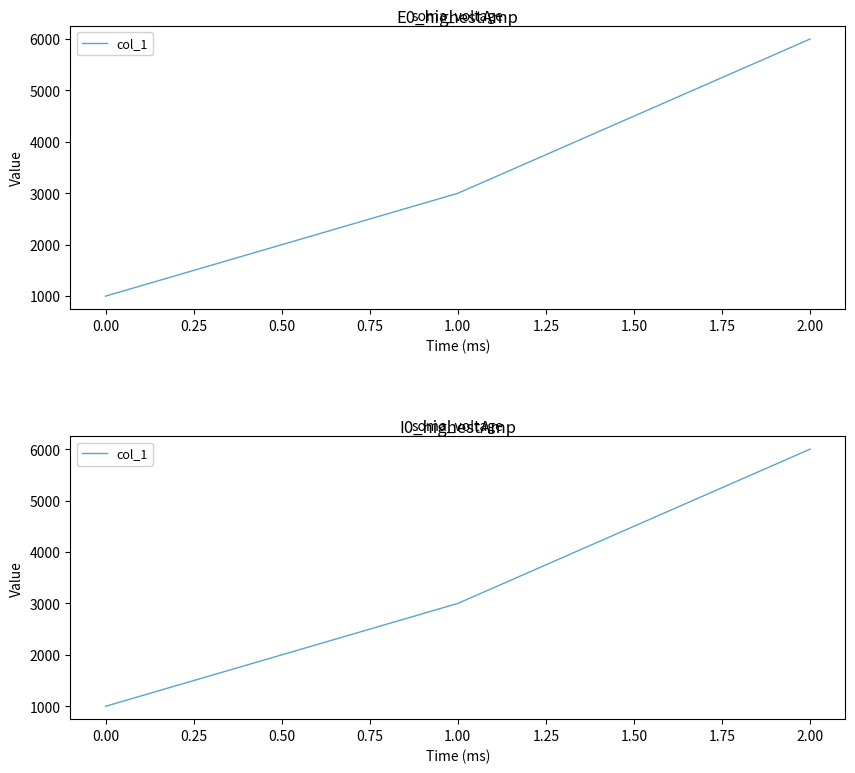

Between 2.00 and 1.00, which is larger?

2.00